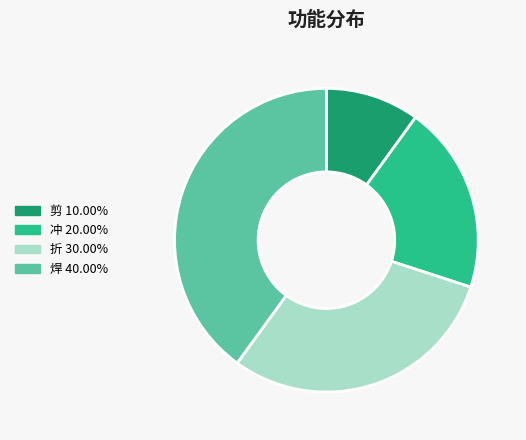

Count the number of slices in the pie.

4